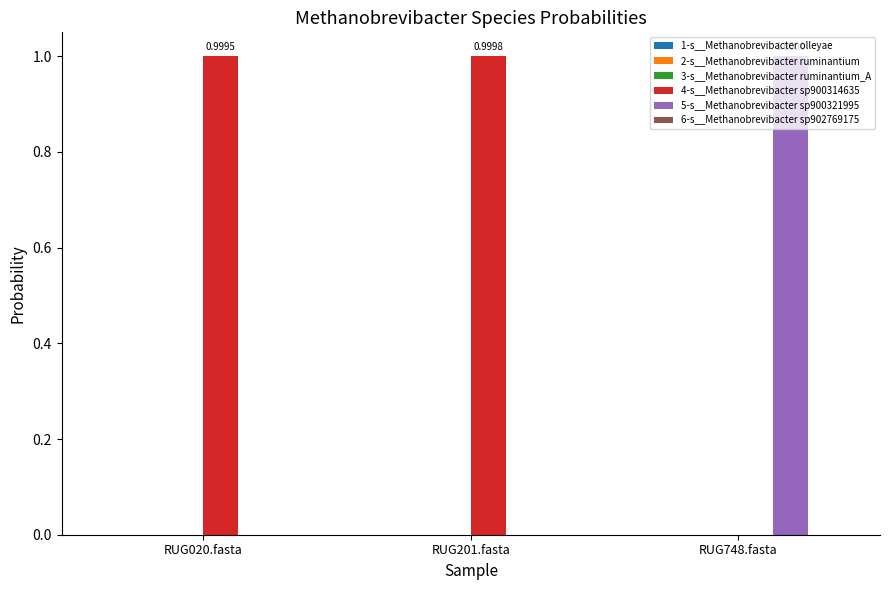

What is the sum of all 4-s__Methanobrevibacter sp900314635 values?

2.0